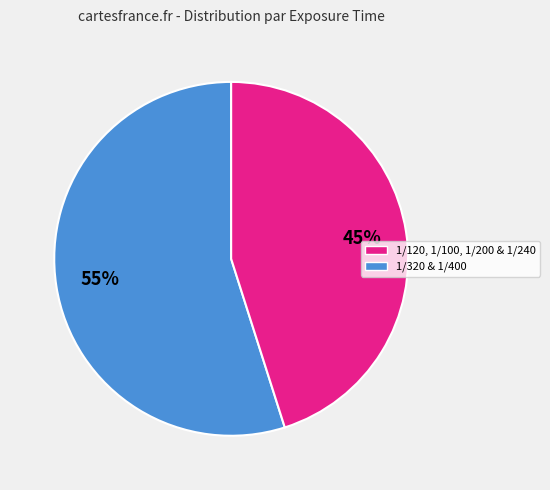

To the nearest percent, what is the difference between the largest and smallest slice percentages?

10%